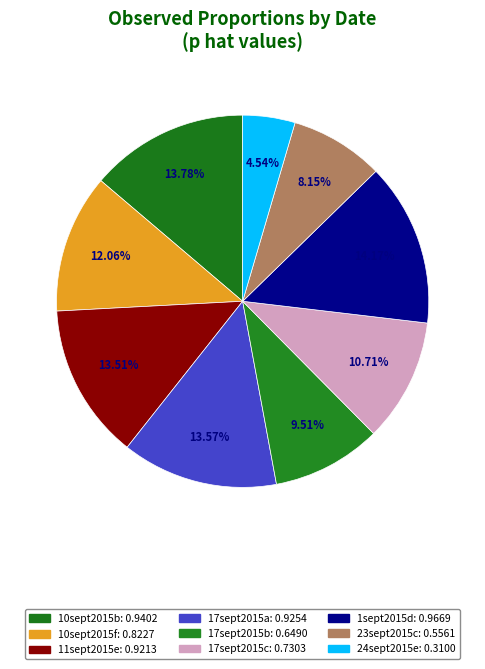

Is it true that 17sept2015a is 14% of the pie?

True